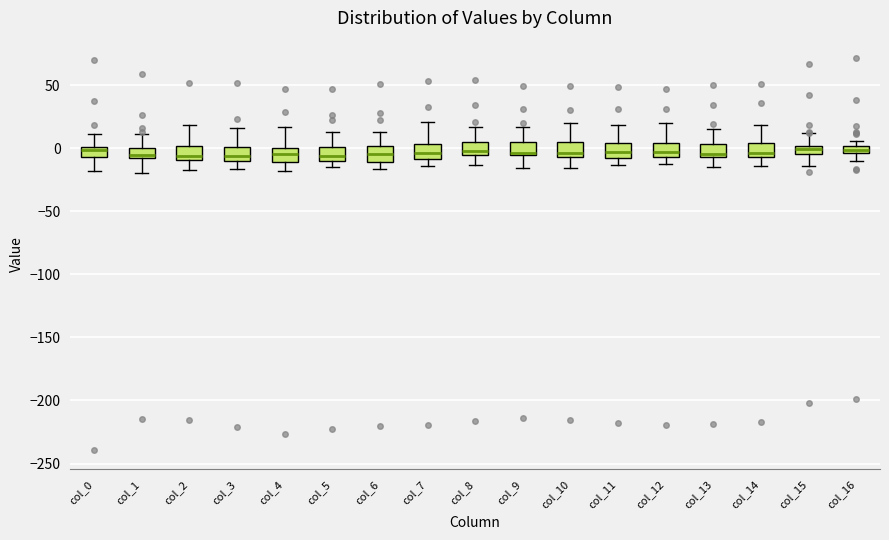

Where is the upper edge of the box for col_15 on the y-axis? The values are not printed on the chart, so give them approximately, as read against the axis.

0